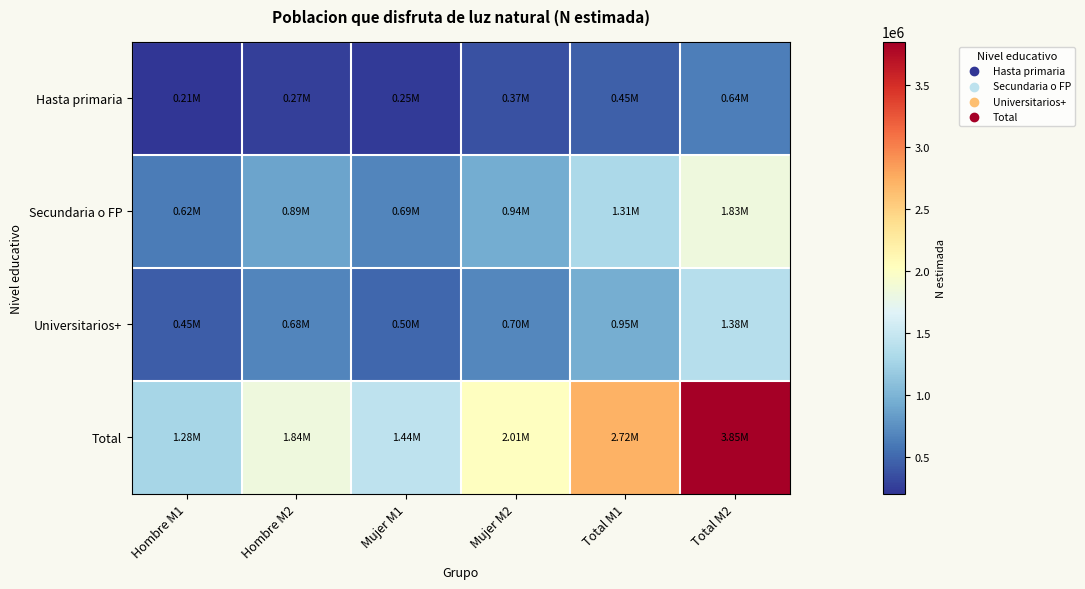

Which series changed the most between Mujer M1 and Mujer M2?

Total